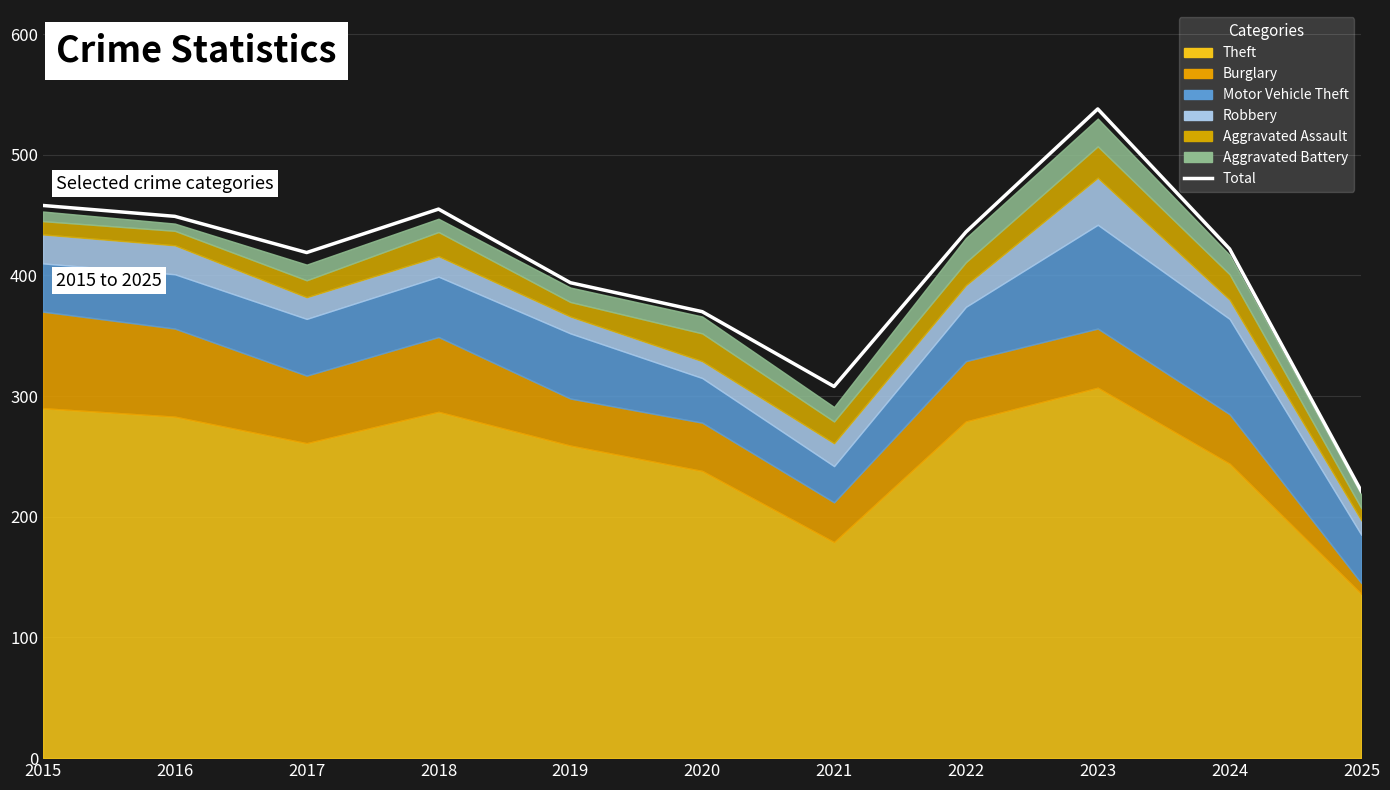

What is the difference between the maximum and minimum values?

317